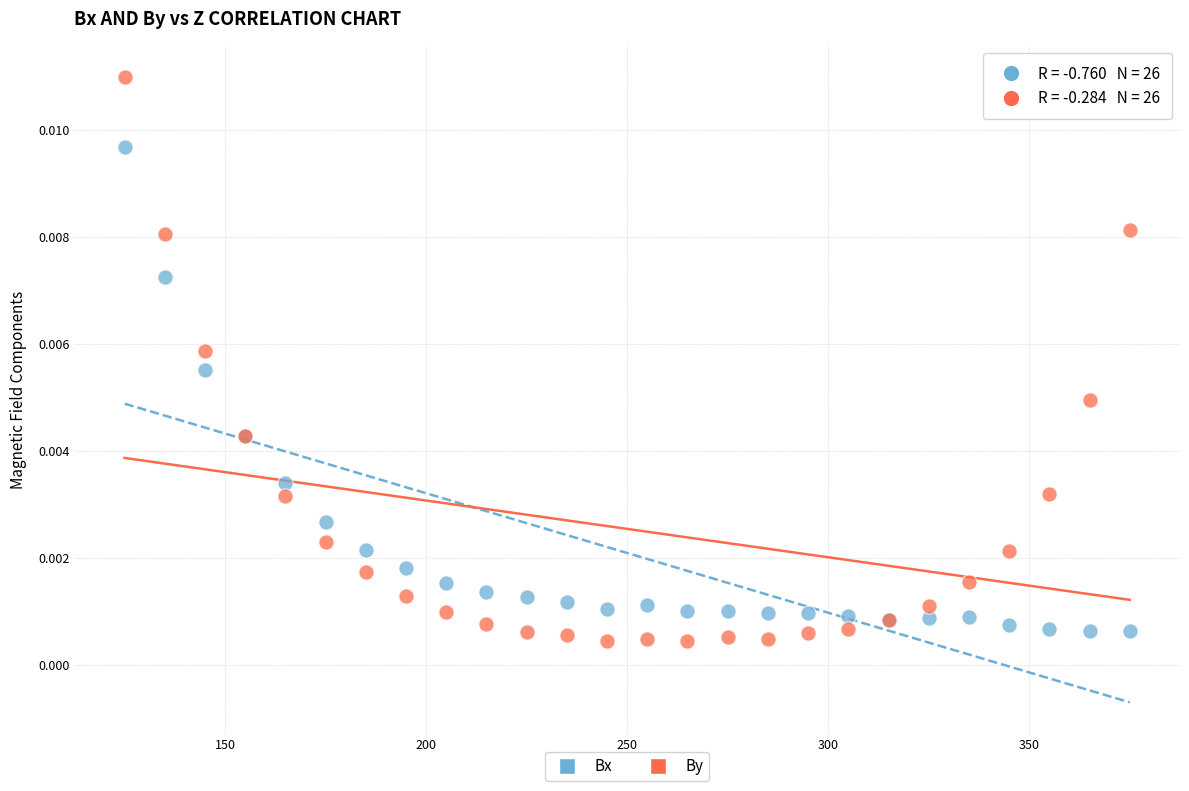

What are all the series names shown in the legend?

Bx, By